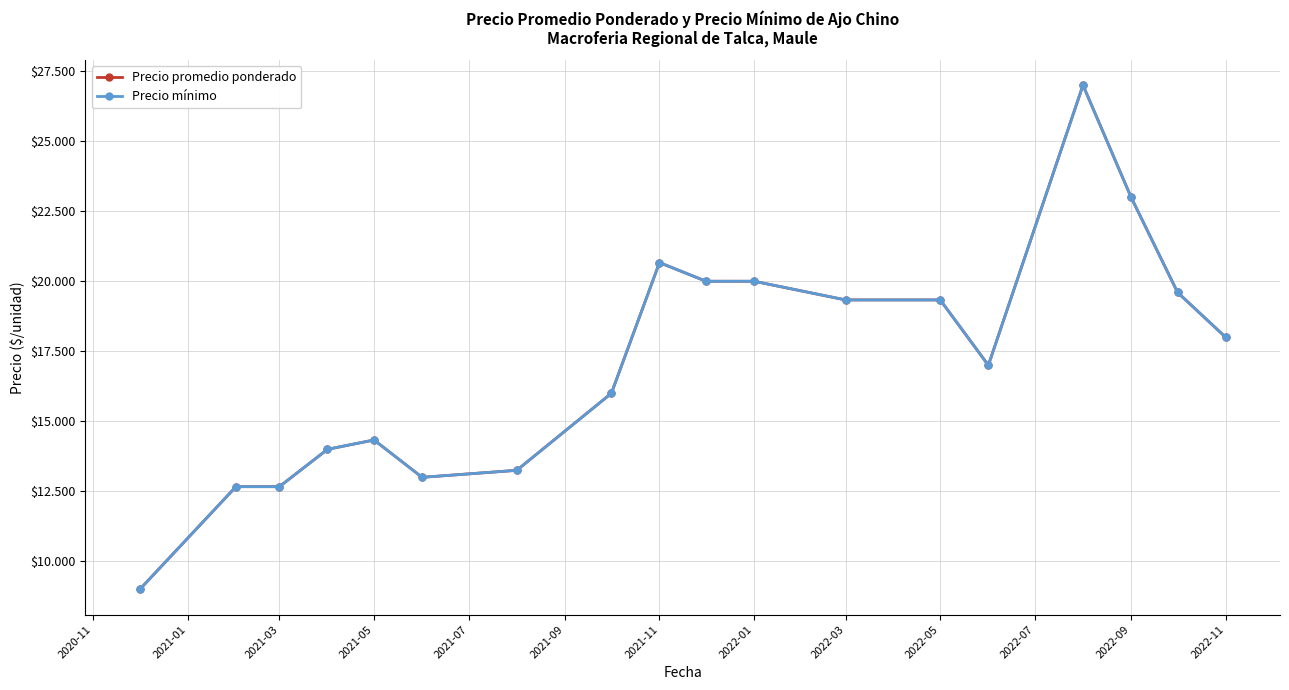

Does the chart have visible grid lines?

Yes